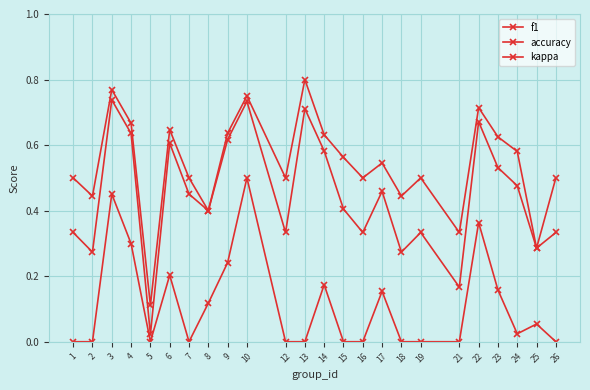

In f1, how many points are higher than both neighbors (excluding endpoints)?

7